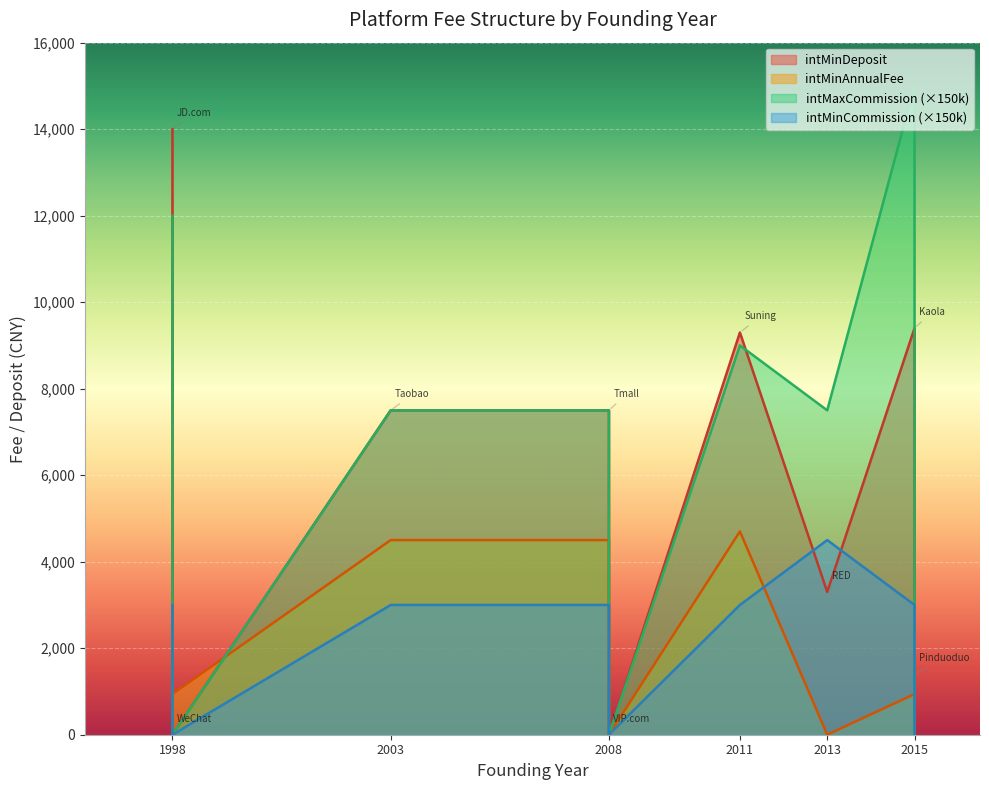

Where is intMinDeposit nearest to the value 7000?

2003